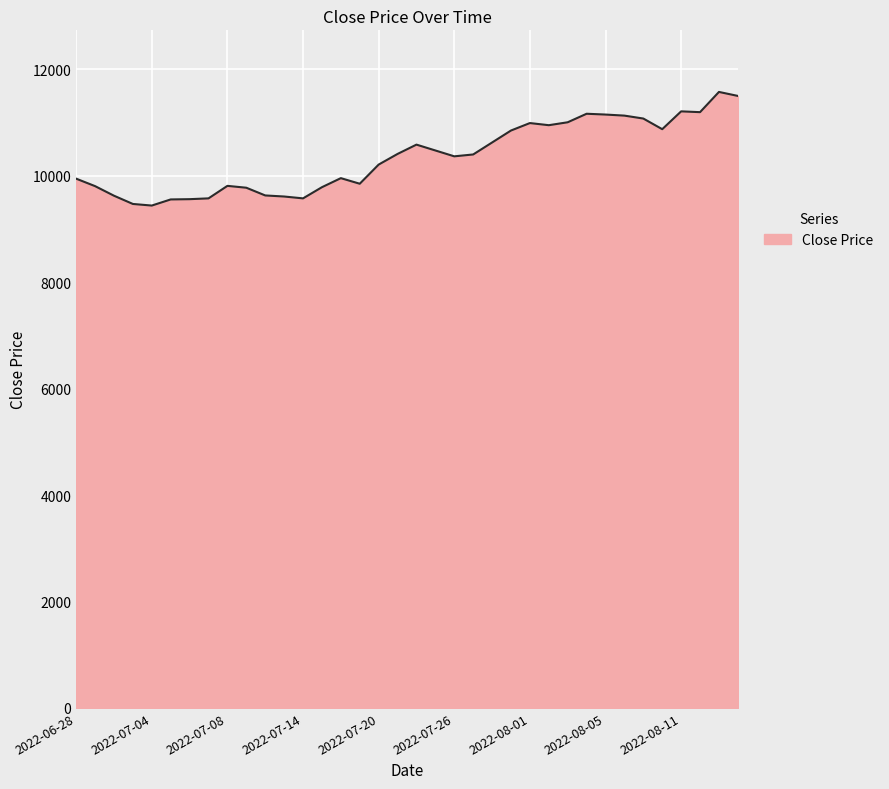

What is the maximum value shown in the chart?

11575